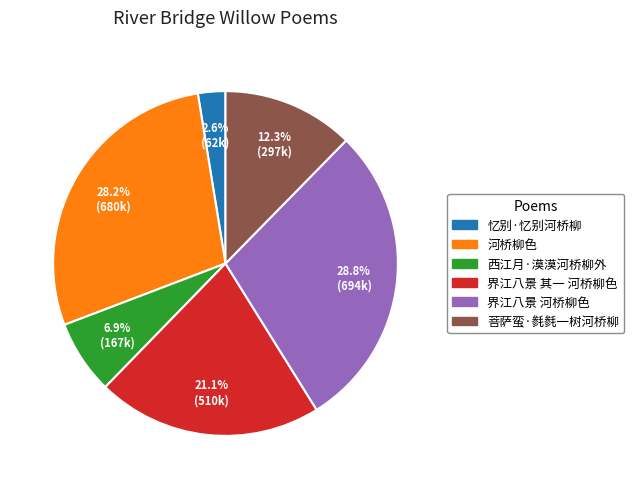

To the nearest percent, what is the difference between the 西江月·漠漠河桥柳外 and 河桥柳色 slice percentages?

21%